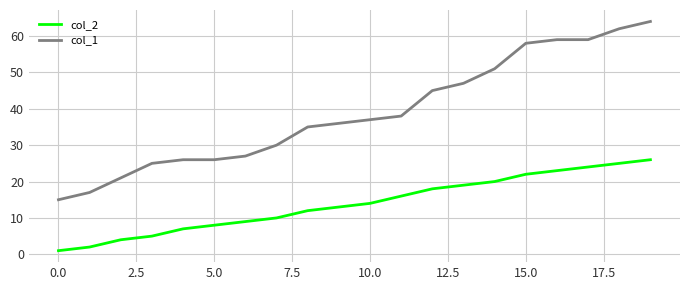

True or false: col_2 and col_1 intersect in this chart.

False